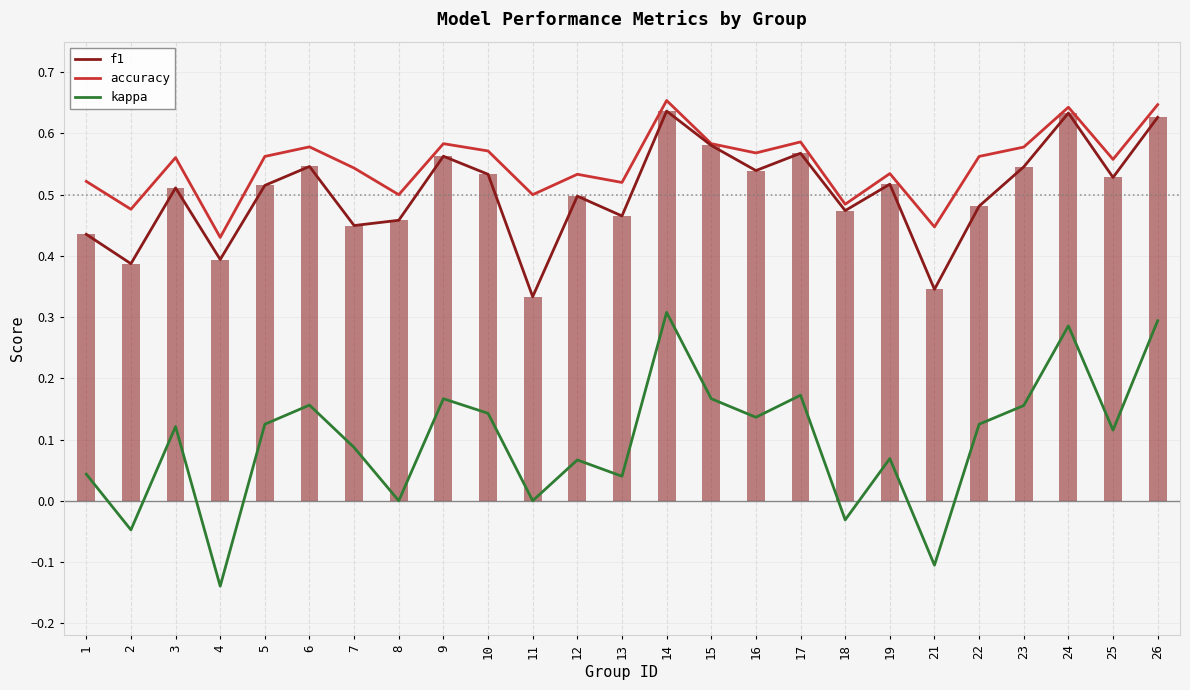

Between 26 and 19, which is larger?

26